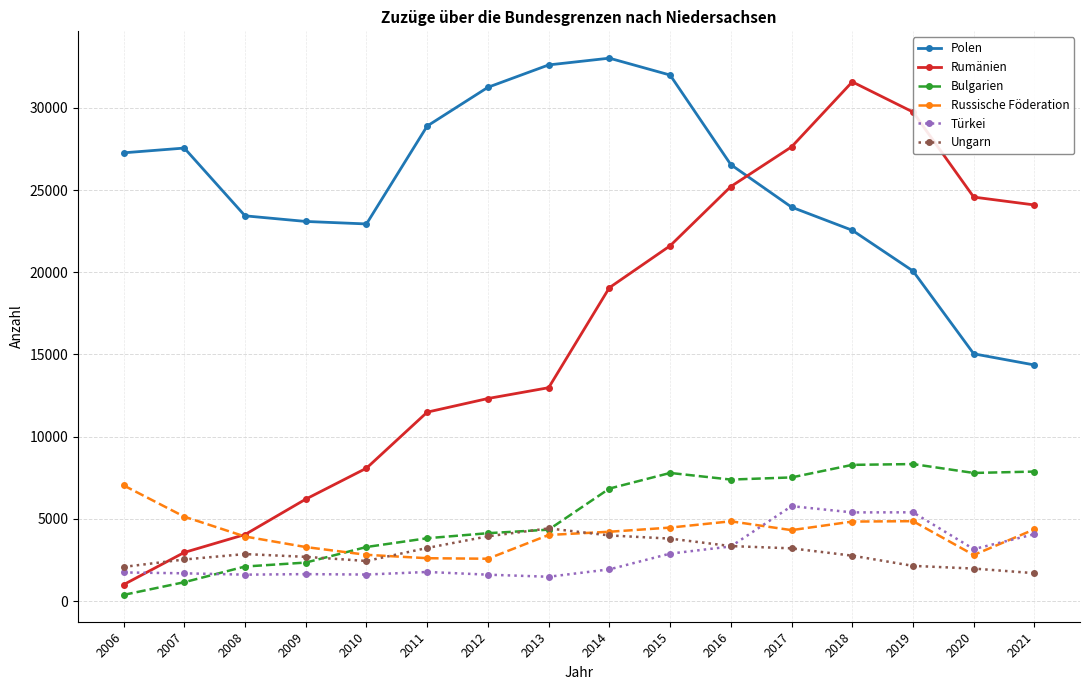

How many lines are shown in the chart?

6